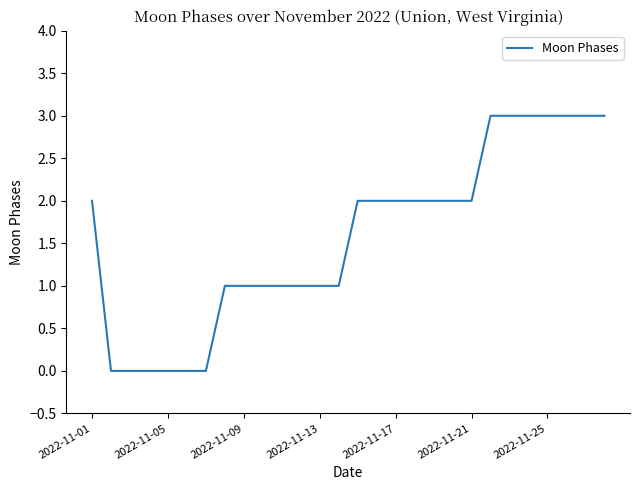

What is the difference between the maximum and minimum values?

3